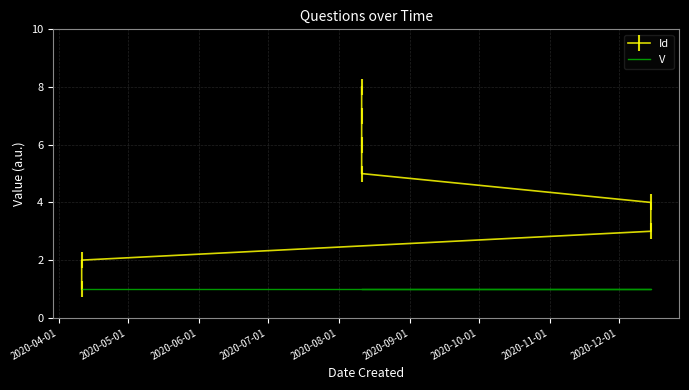

What are all the series names shown in the legend?

Id, V